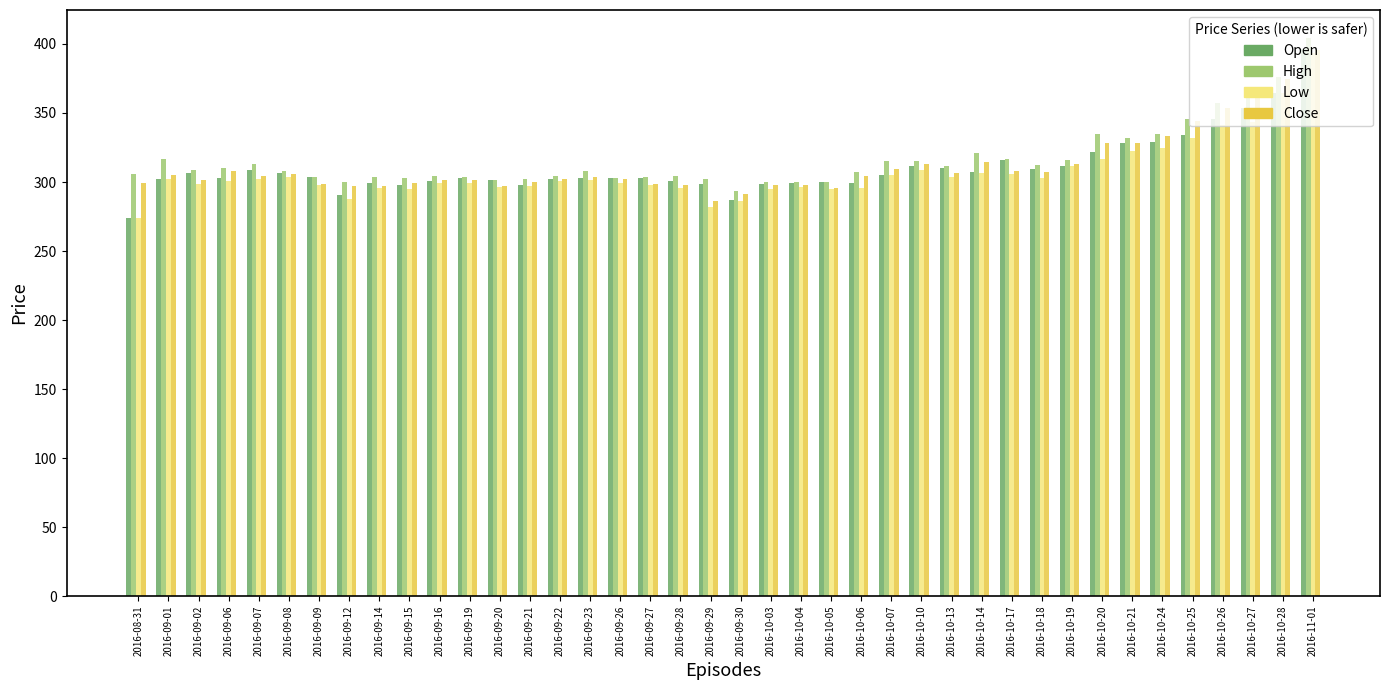

How many bars are there in total?

160